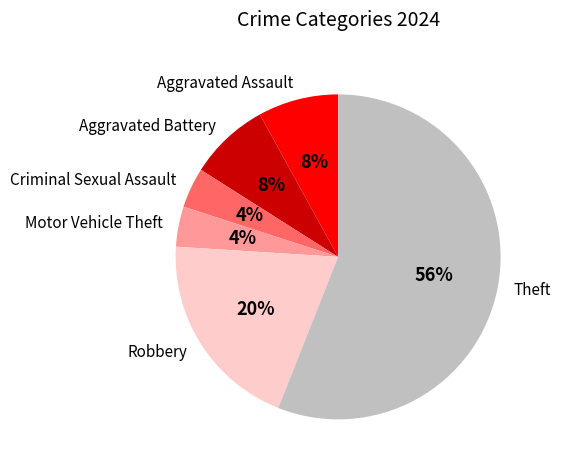

Combined, do Aggravated Battery and Aggravated Assault account for over 50%?

No